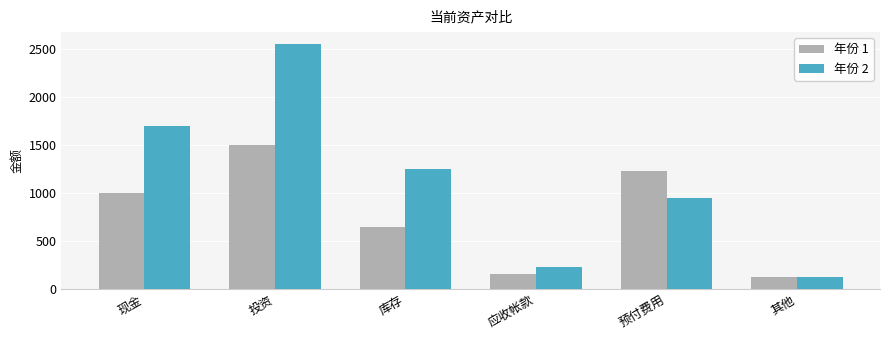

How many groups of bars are there?

6